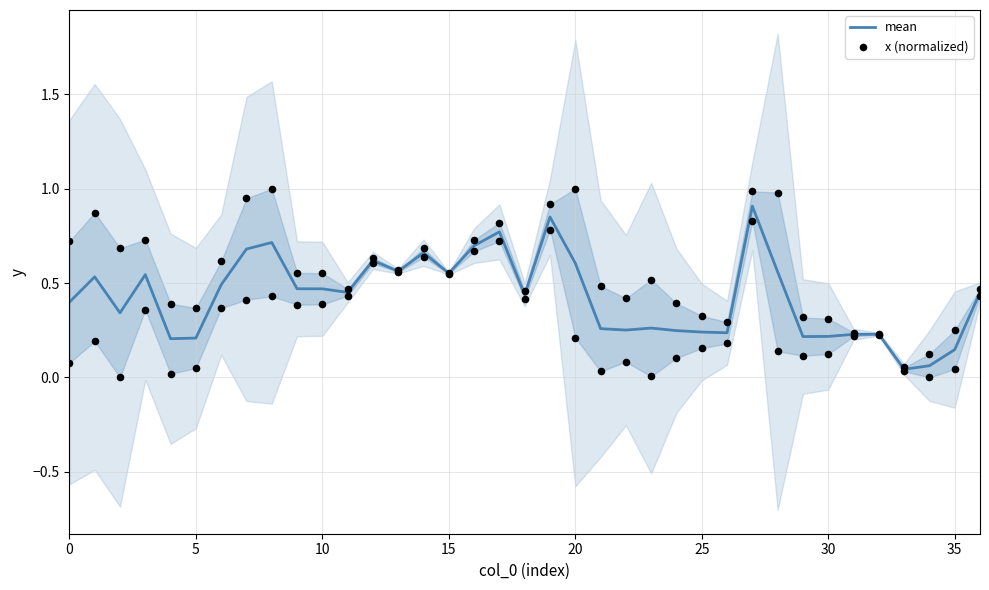

Is the value of mean at 35 greater than the value of x (normalized) at 15?

No